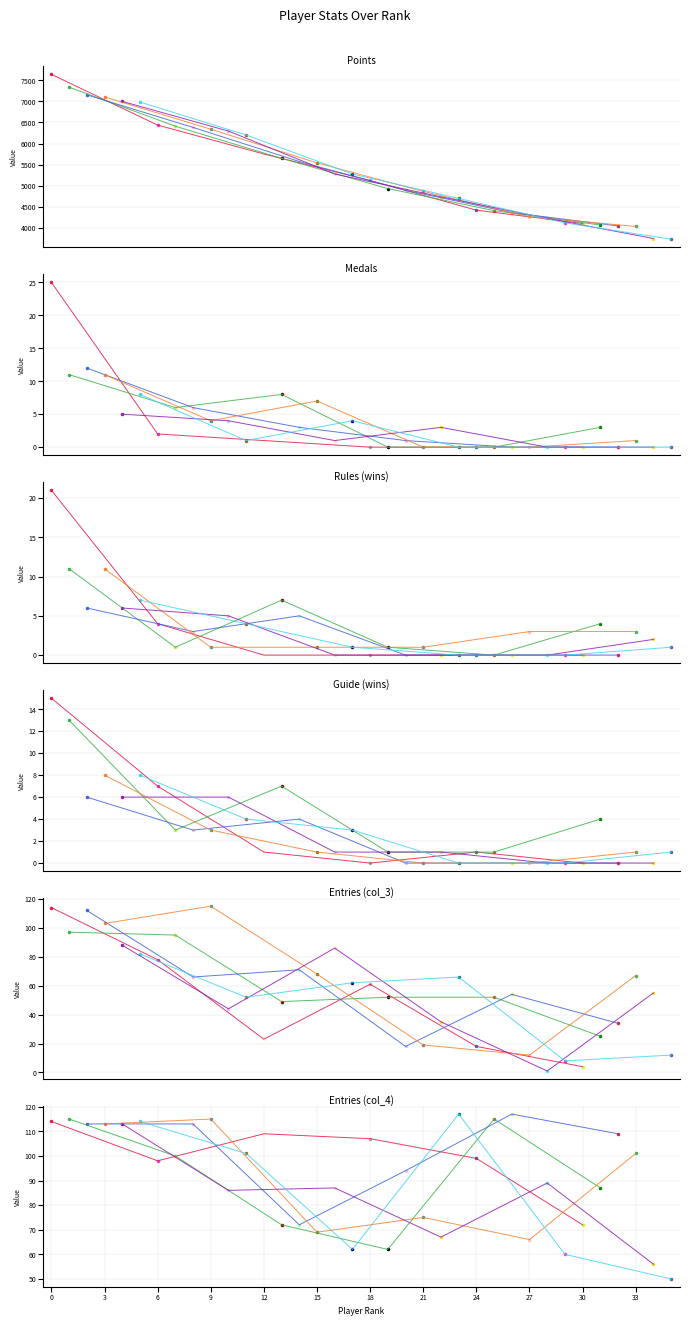

How many values in the Medals series are below 1?

14